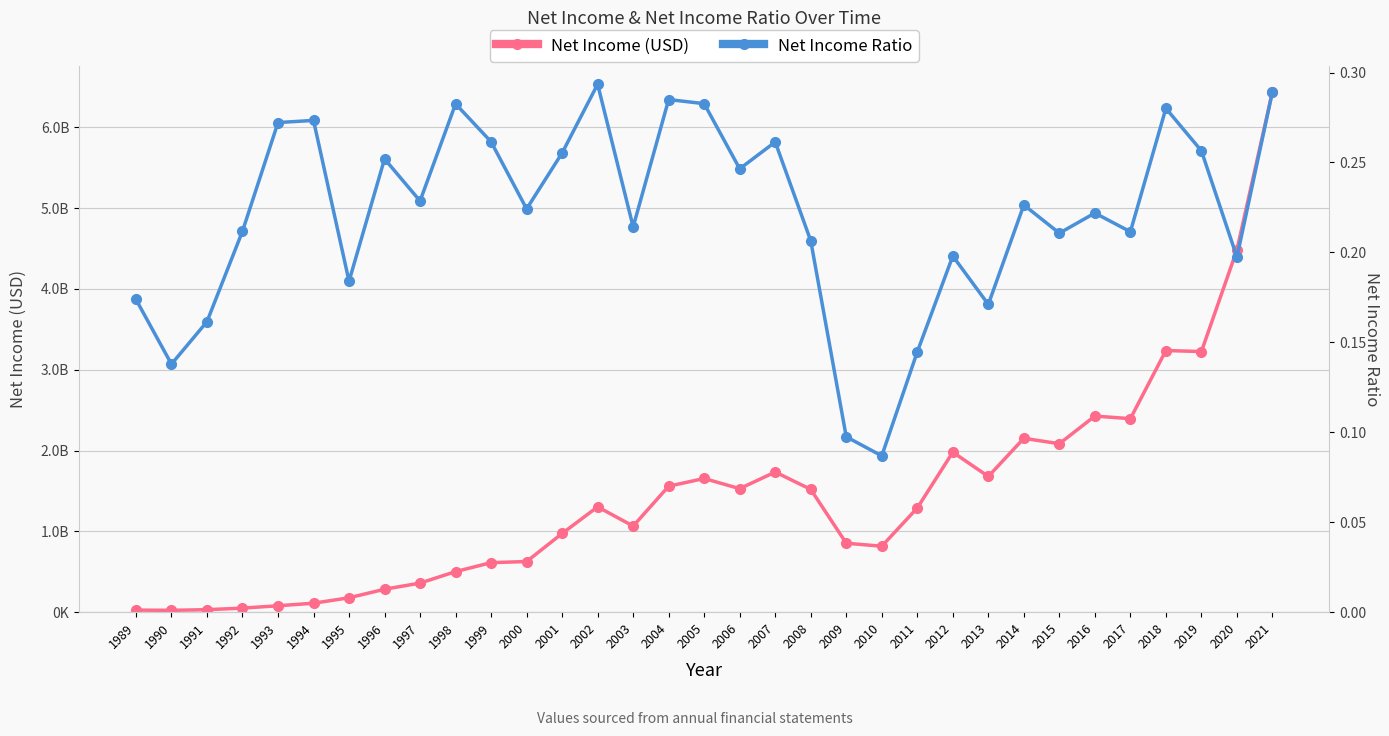

Is the value of Net Income (USD) at 2018 greater than the value of Net Income Ratio at 2002?

Yes